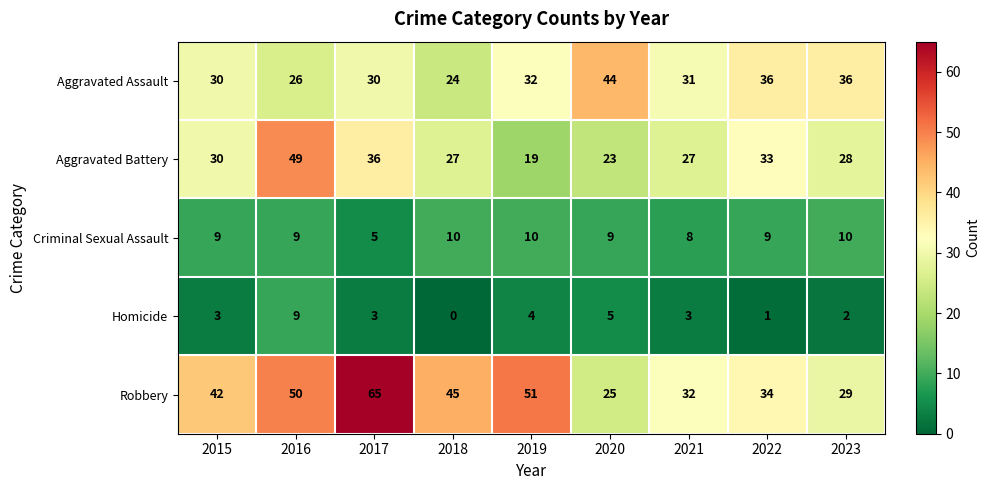

At 2023, list the series in order from smallest to largest.

Homicide, Criminal Sexual Assault, Aggravated Battery, Robbery, Aggravated Assault